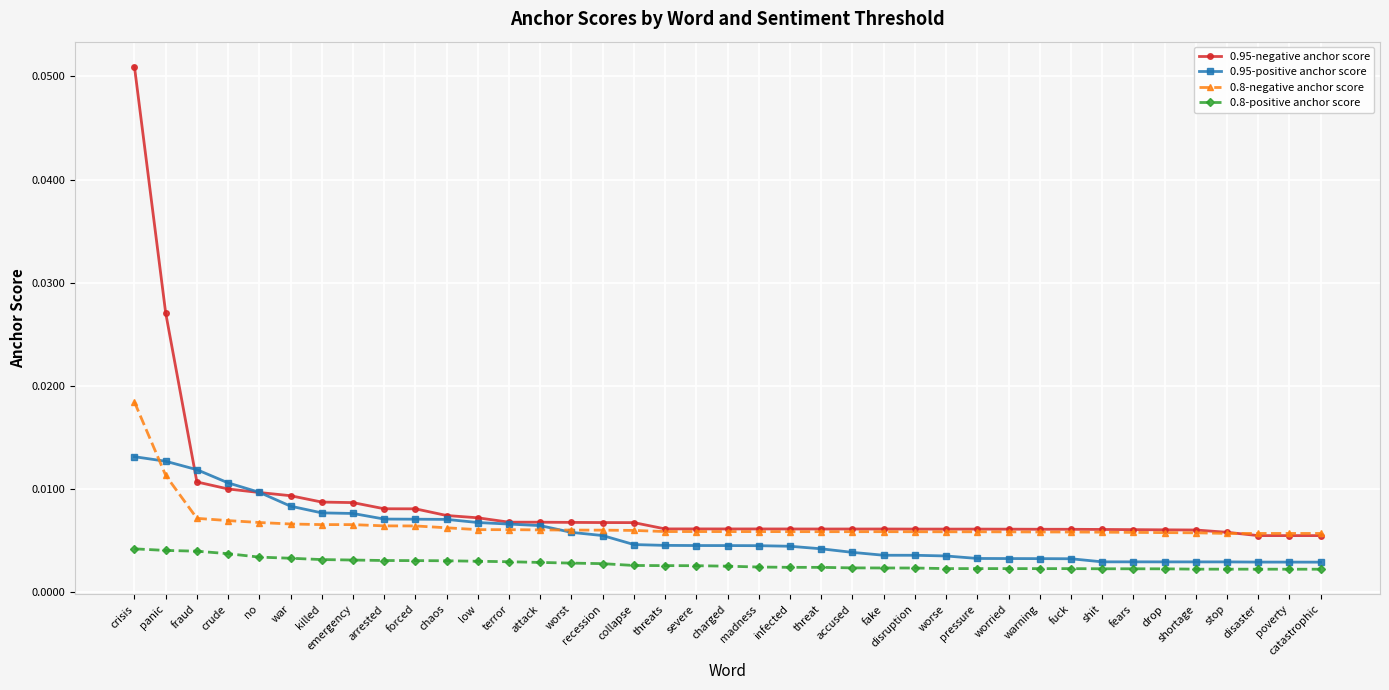

What position from the left is collapse?

17